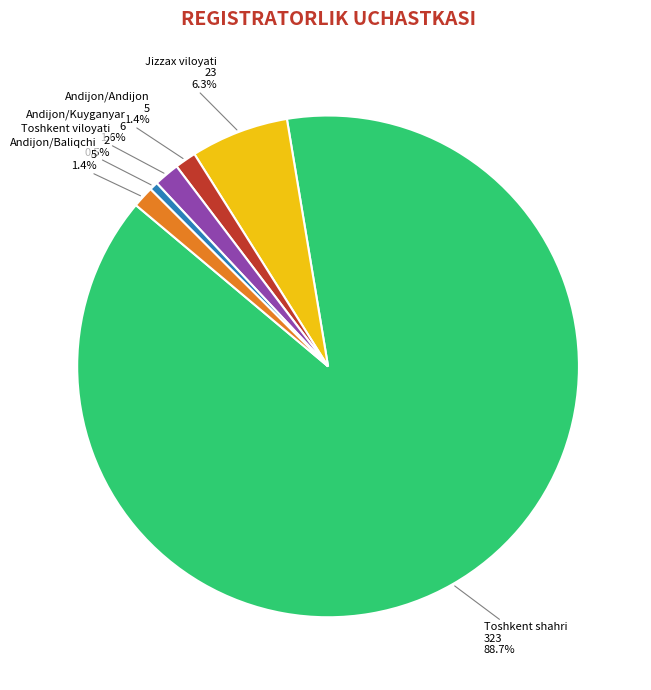

Is there a majority slice in this chart?

Yes